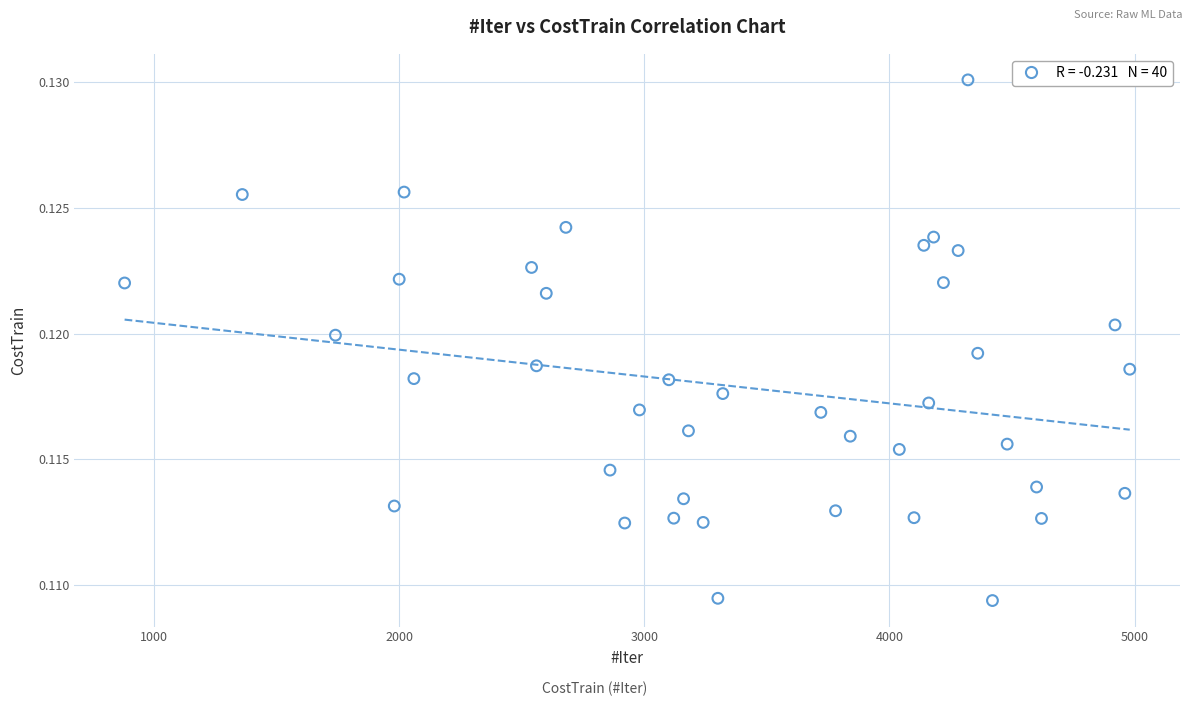

What is the range of X values (max minus min)?

4100.0